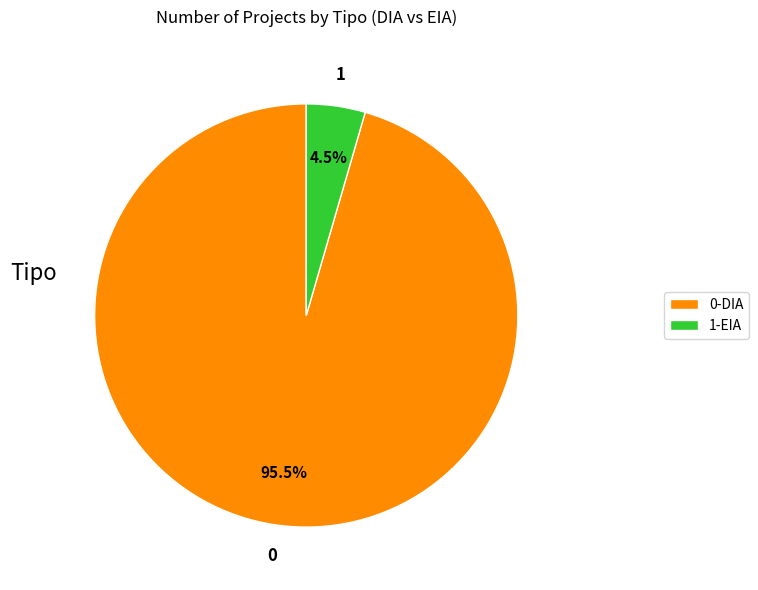

How many segments does this pie chart have?

2